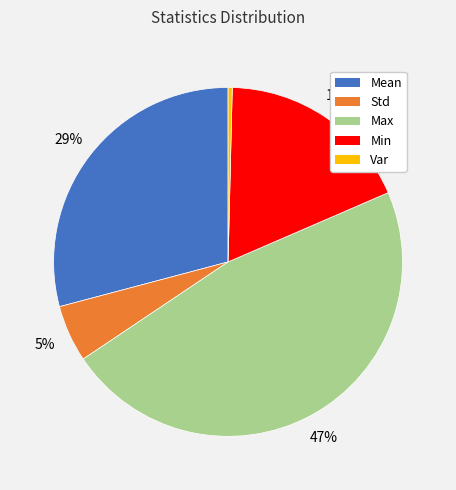

Which slice is the largest?

Max